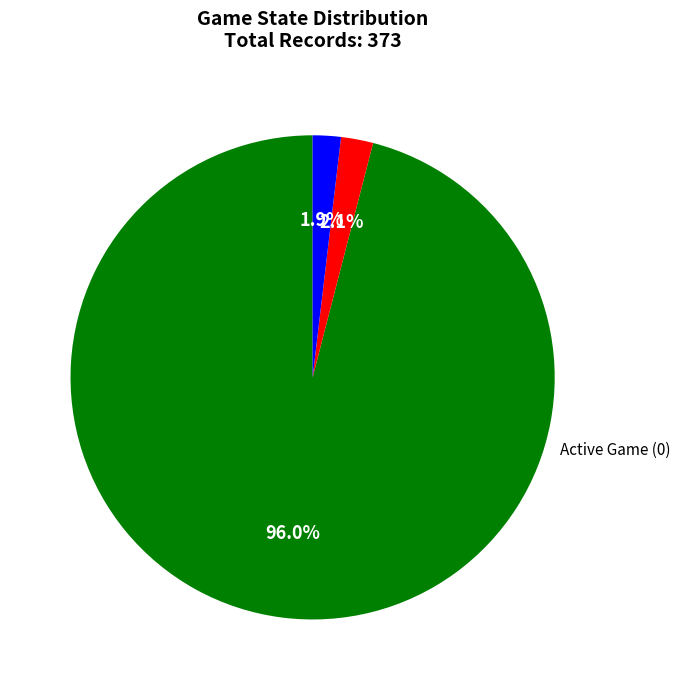

Is there a majority slice in this chart?

Yes